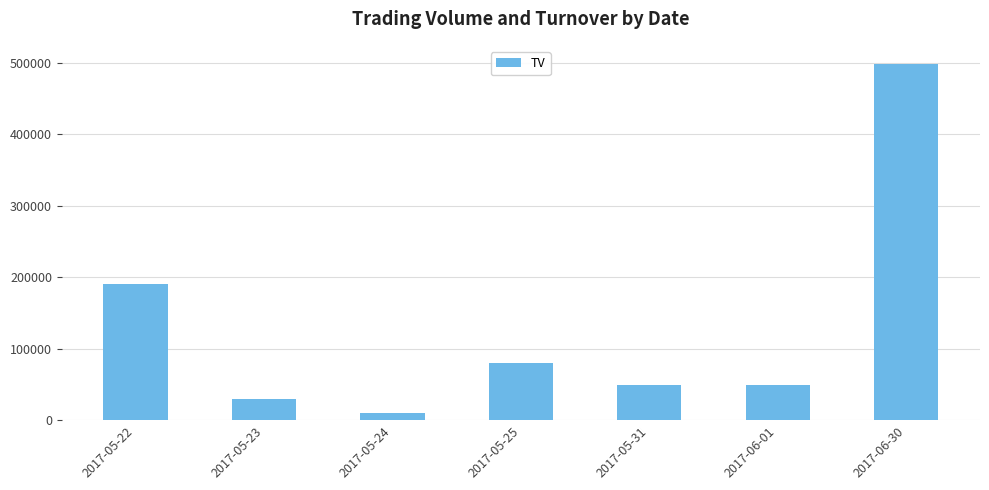

Reading left to right, list all the values displayed in this chart.

2017-05-22=190000	2017-05-23=30000	2017-05-24=10000	2017-05-25=80000	2017-05-31=50000	2017-06-01=50000	2017-06-30=499000